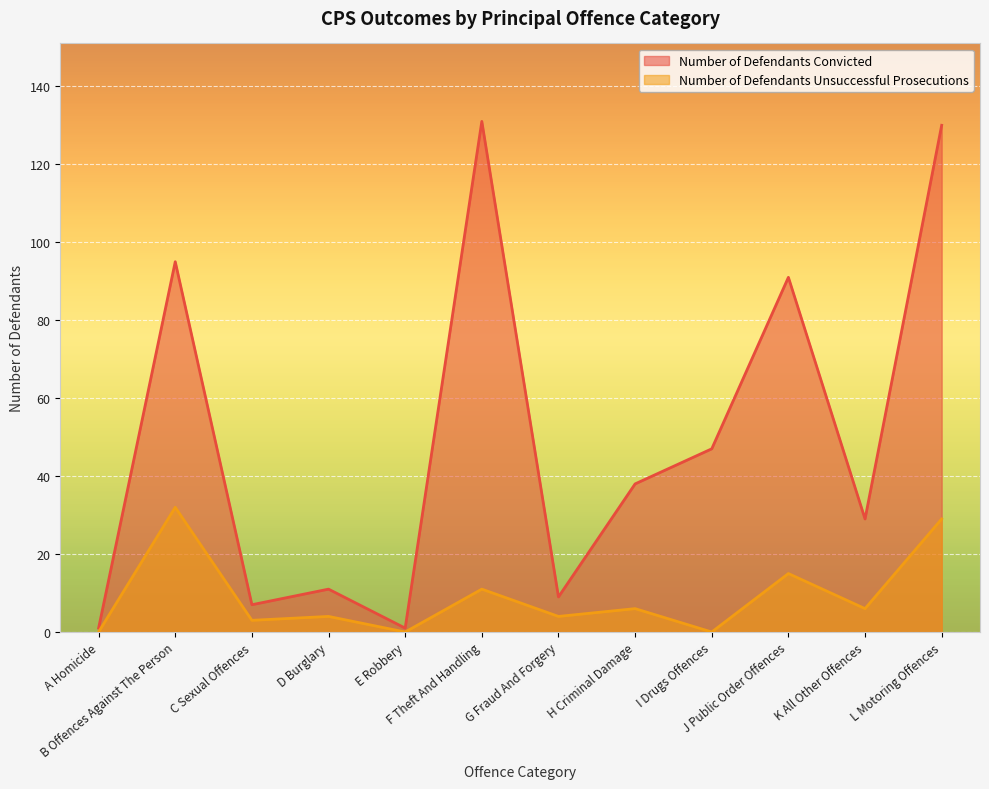

True or false: Number of Defendants Convicted and Number of Defendants Unsuccessful Prosecutions cross at least once.

False